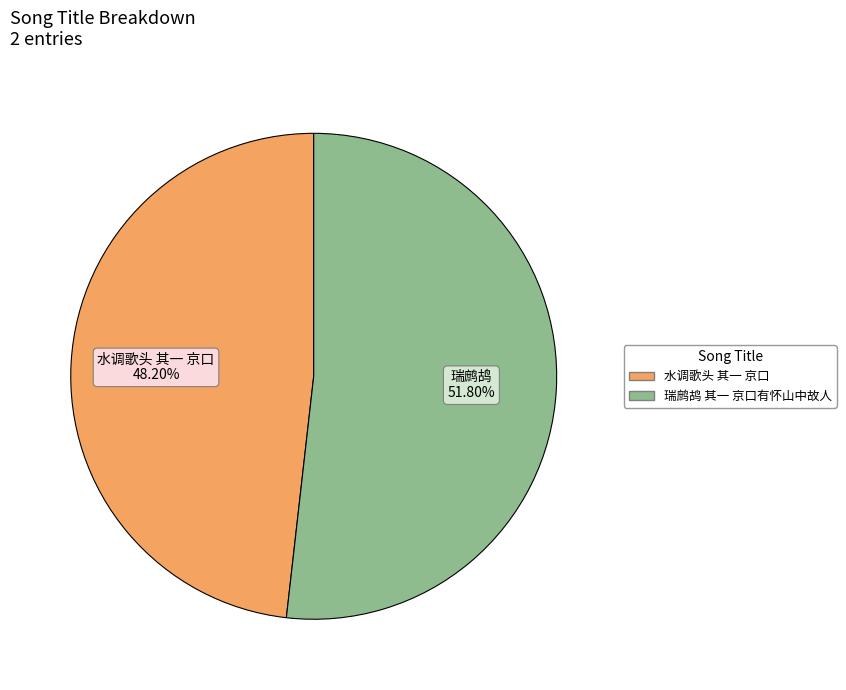

How many slices are in this pie chart?

2